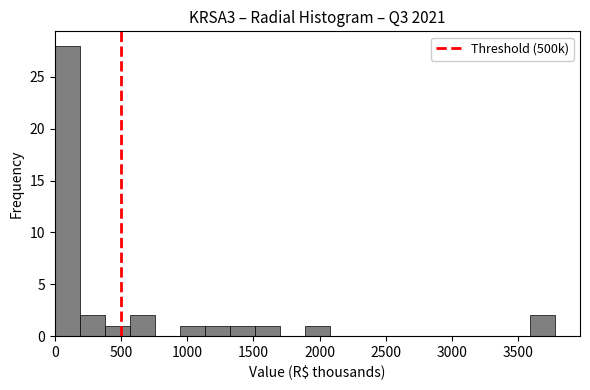

Around what value on the x-axis is the tallest bar? Give the approximate position of its centre, as read against the axis.

100